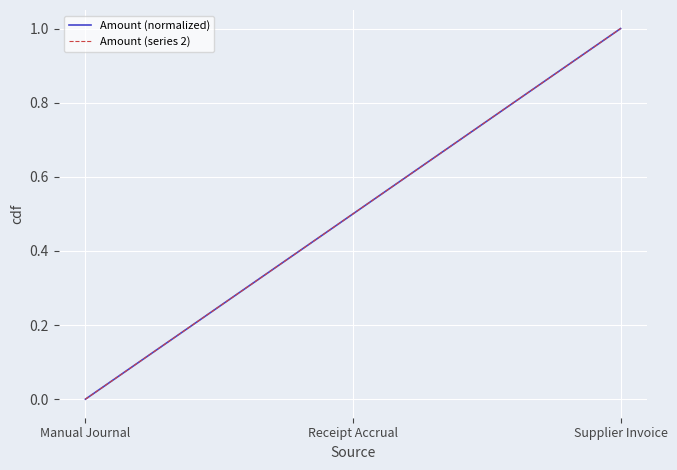

Reading left to right, what are all the values shown in this chart?

Amount (normalized): Manual Journal=0.0	Receipt Accrual=0.5	Supplier Invoice=1.0
Amount (series 2): Manual Journal=0.0	Receipt Accrual=0.5	Supplier Invoice=1.0